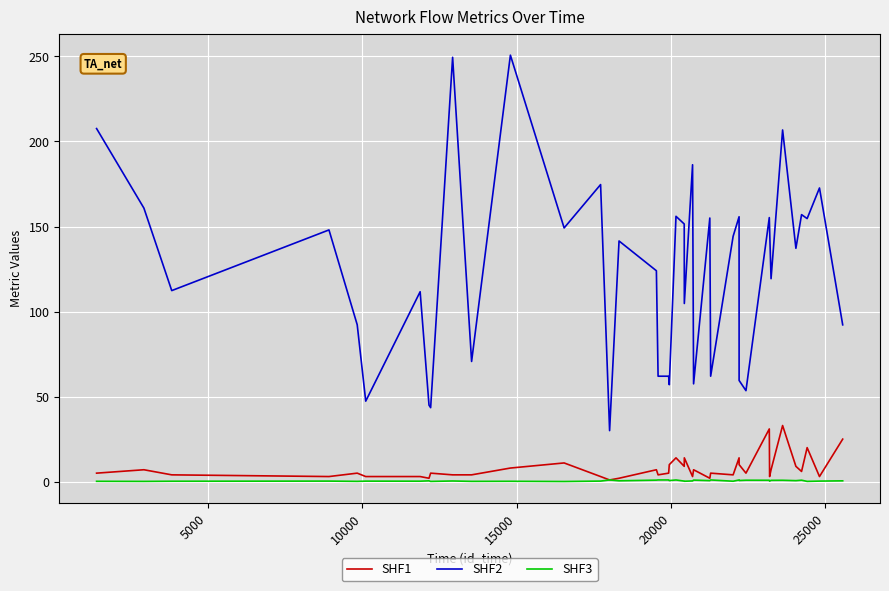

Which series has the largest total across all categories?

SHF2